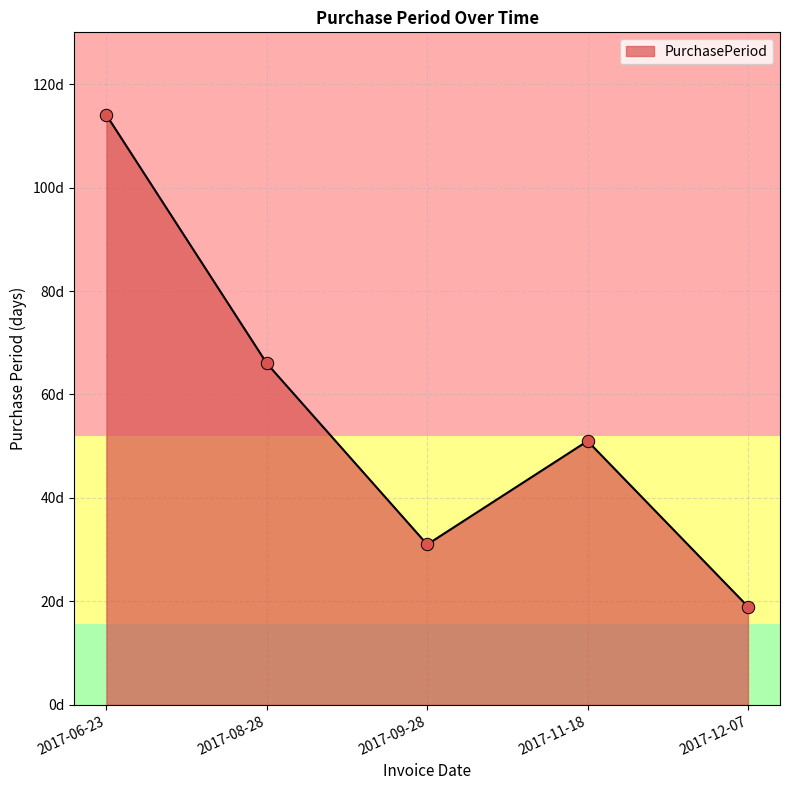

What is the change in value from 2017-08-28 to 2017-09-28?

-35